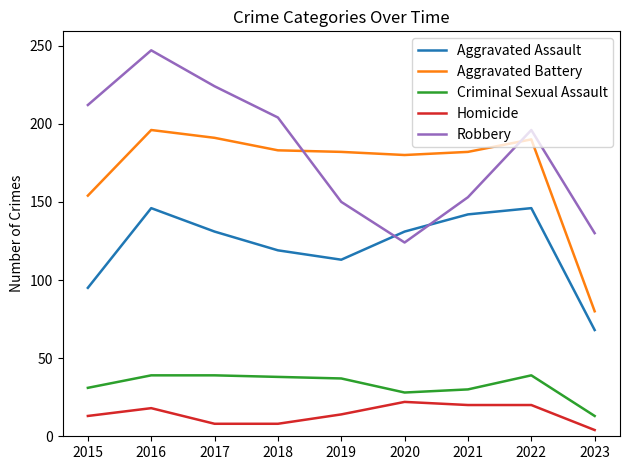

What are all the series names shown in the legend?

Aggravated Assault, Aggravated Battery, Criminal Sexual Assault, Homicide, Robbery